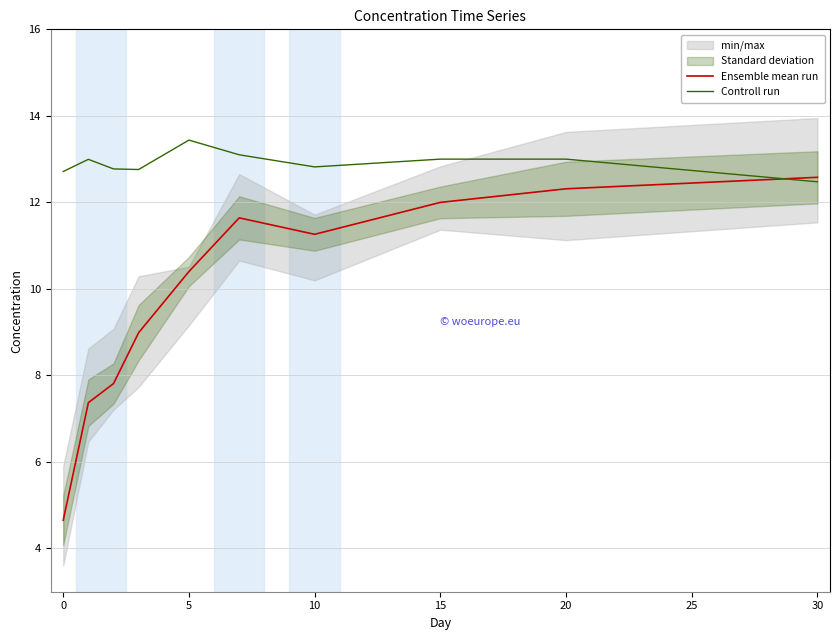

What is the approximate value of Controll run at 20?

13.0